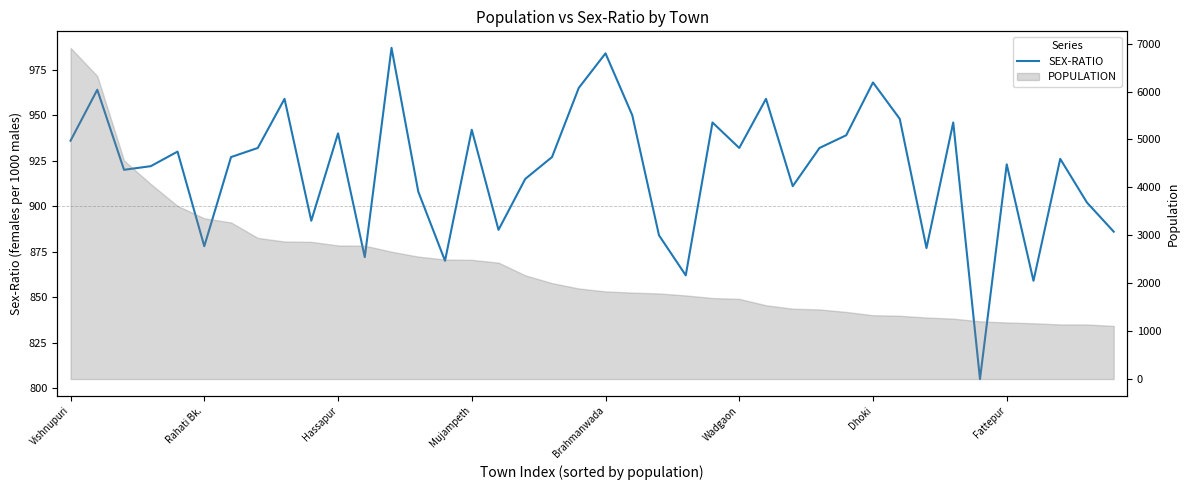

At which category does the chart reach its peak across all series?

12